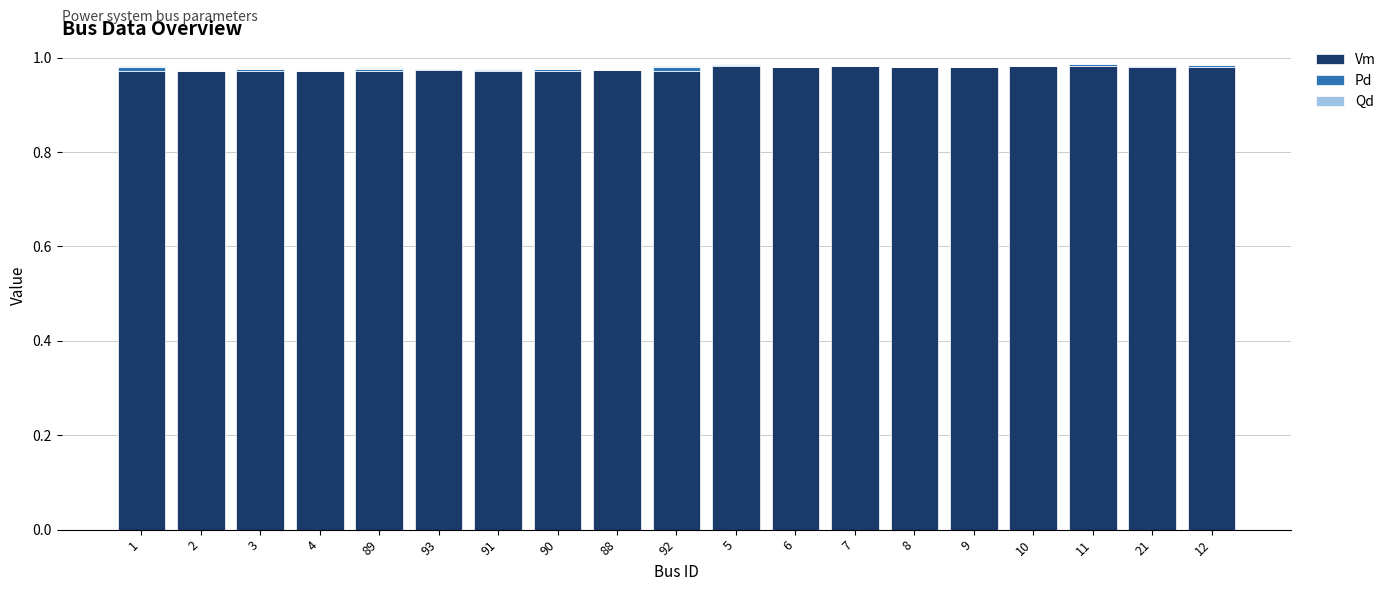

At which category is the sum across all series the highest?

11